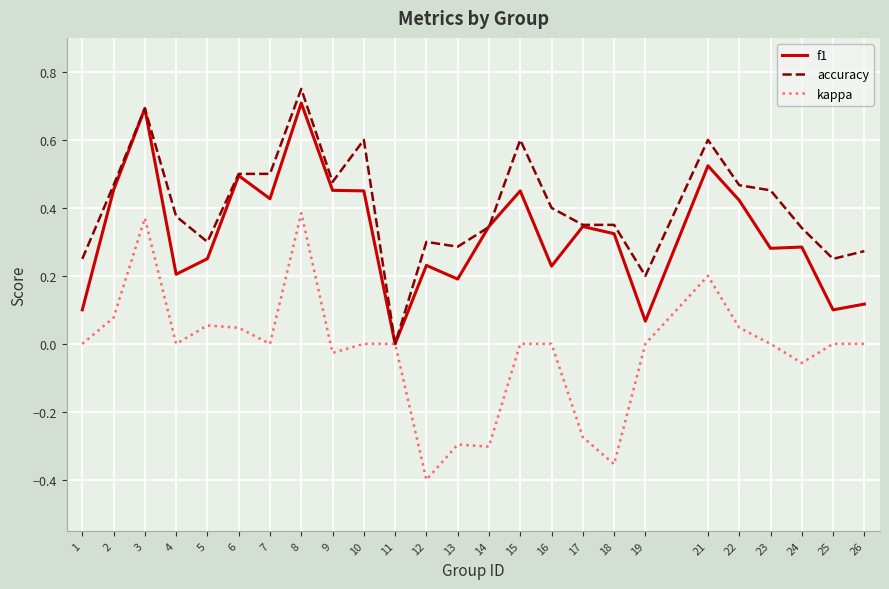

List the series in order of their overall mean, lowest first.

kappa, f1, accuracy